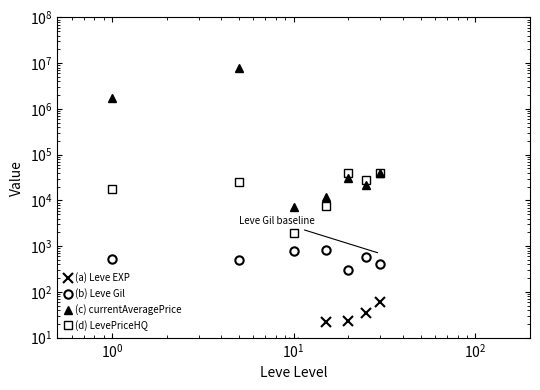

True or false: (a) Leve EXP and (c) currentAveragePrice cross at least once.

False